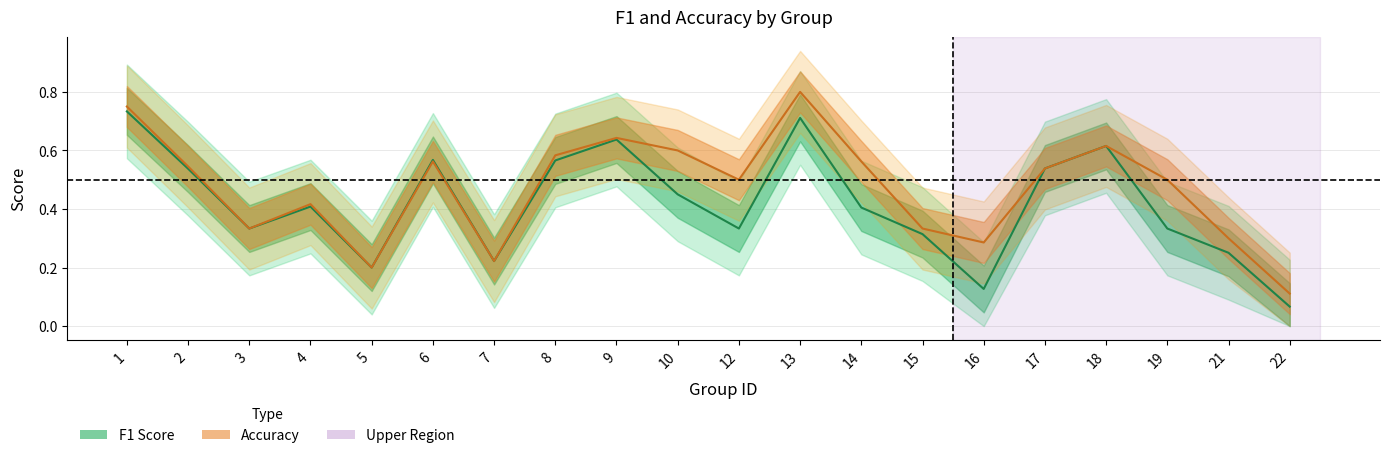

True or false: accuracy and f1 cross at least once.

False